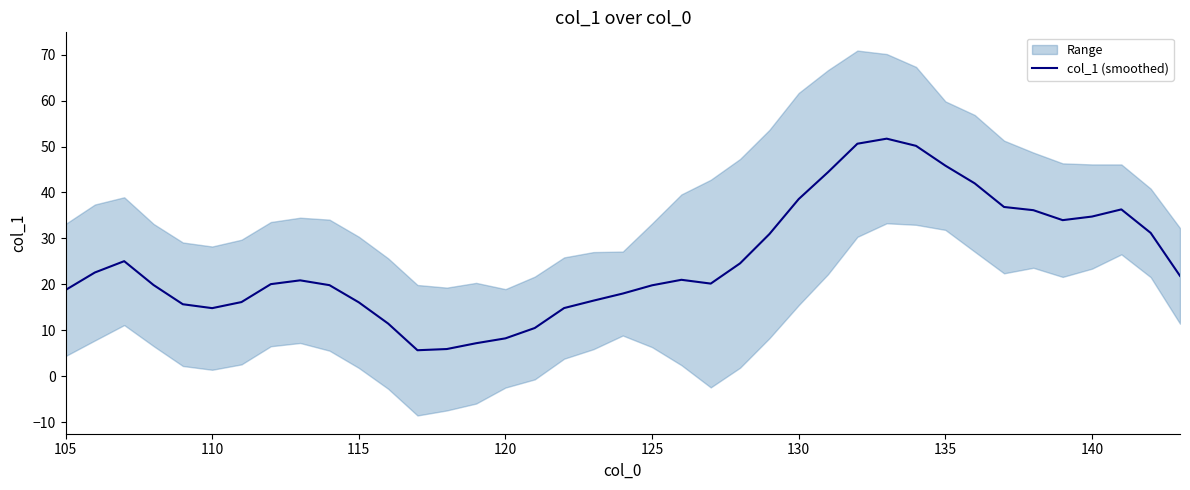

Is it true that col_1 (smoothed) equals 18.8 at 105?

True